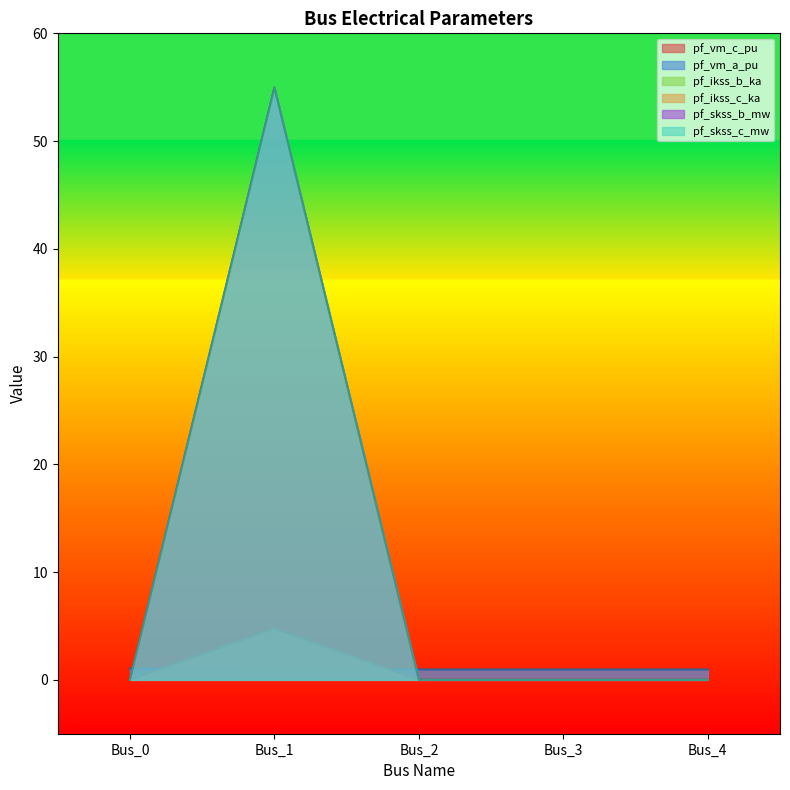

The pf_ikss_c_ka series shows -3.2 at Bus_2. True or false?

False